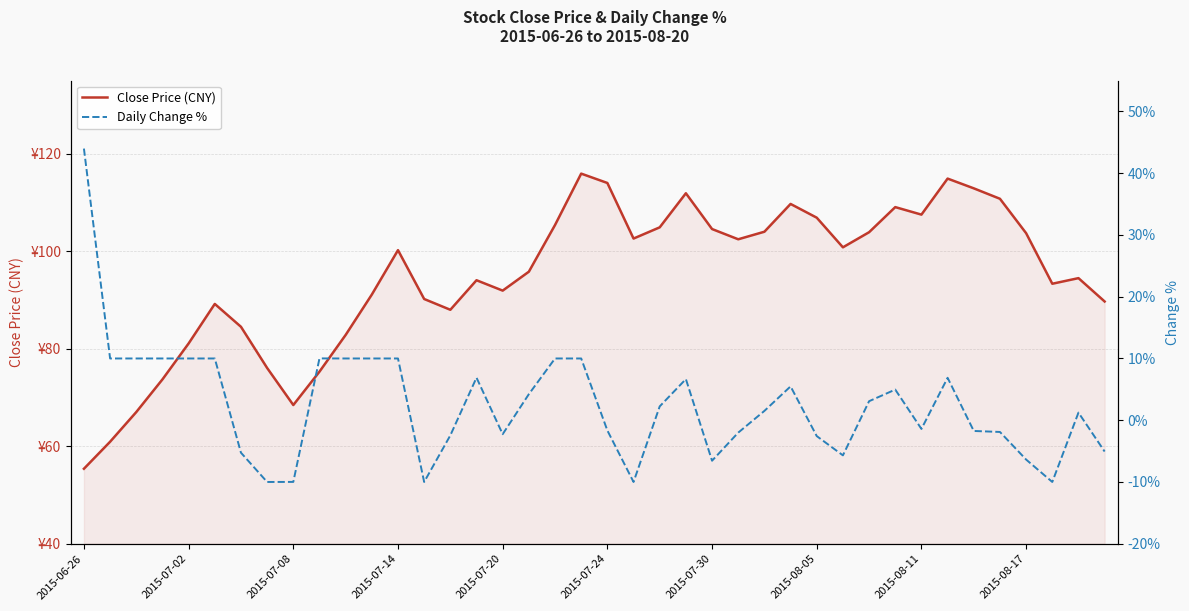

Where does the Close Price (CNY) series first go above 100?

2015-07-14